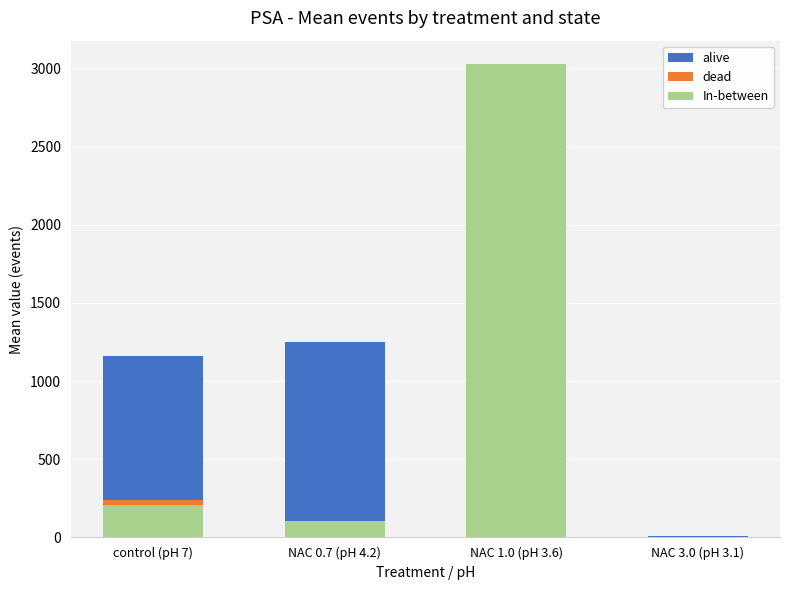

How many groups of bars are there?

4